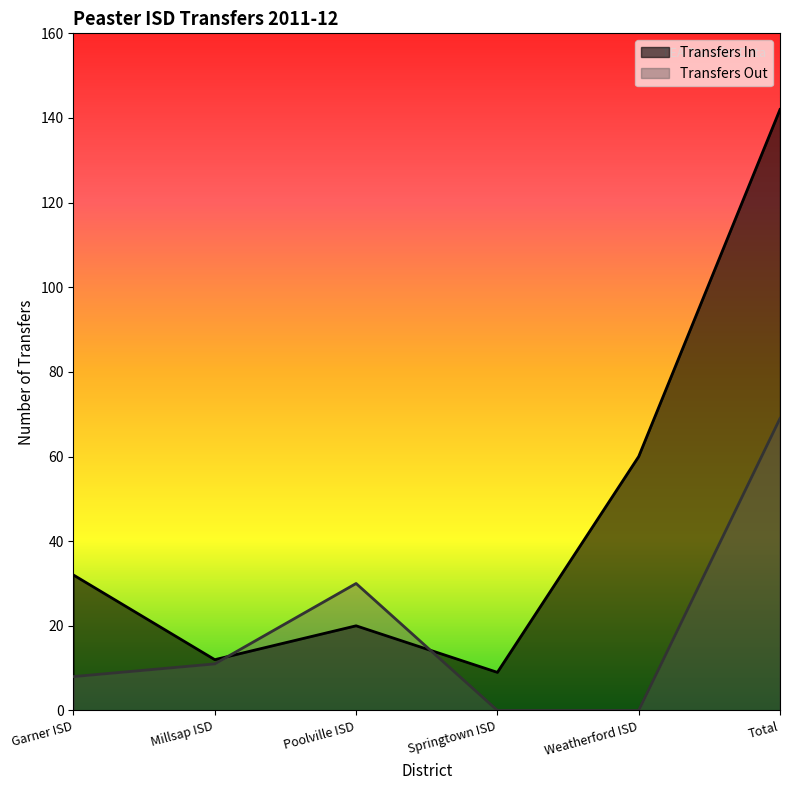

How many values in the Transfers In series exceed 32?

2